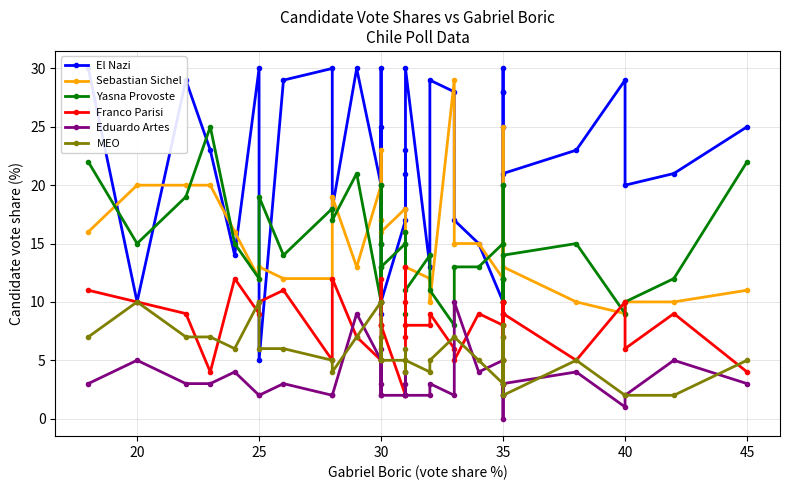

Between 30 and 35, which series saw the biggest shift?

El Nazi